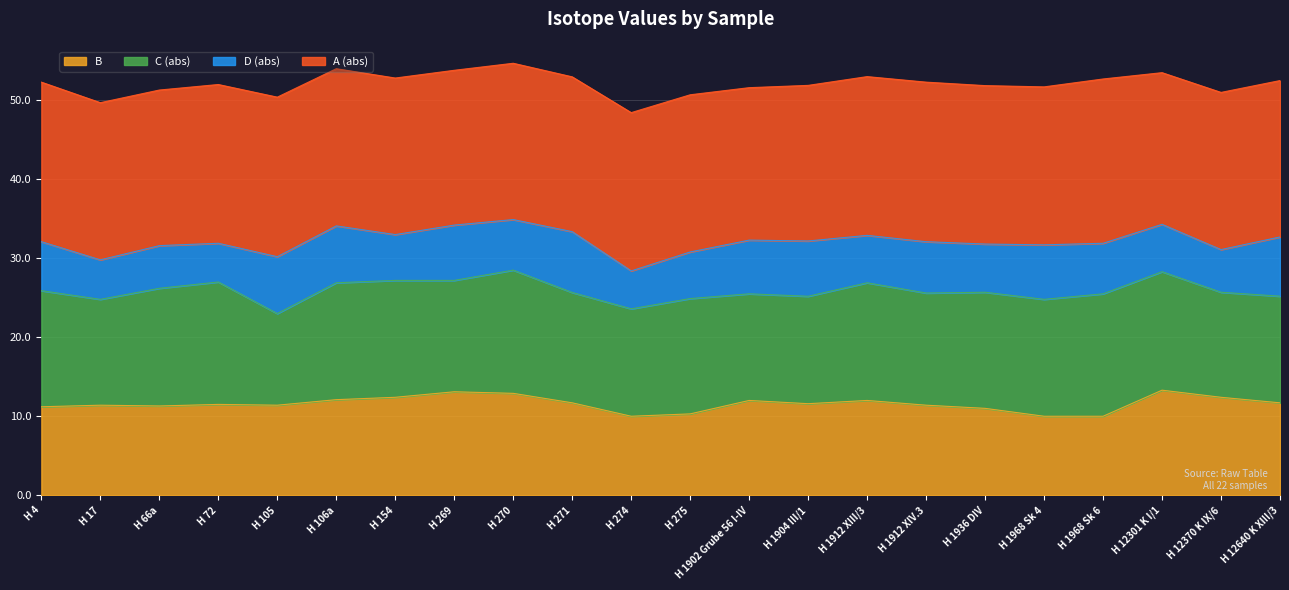

True or false: D has a value of -11.4 at H 1912 XIV.3.

False